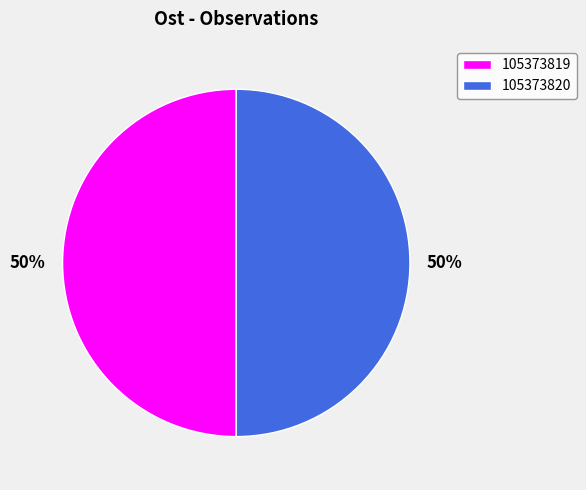

To the nearest percent, what is the average slice percentage?

50%